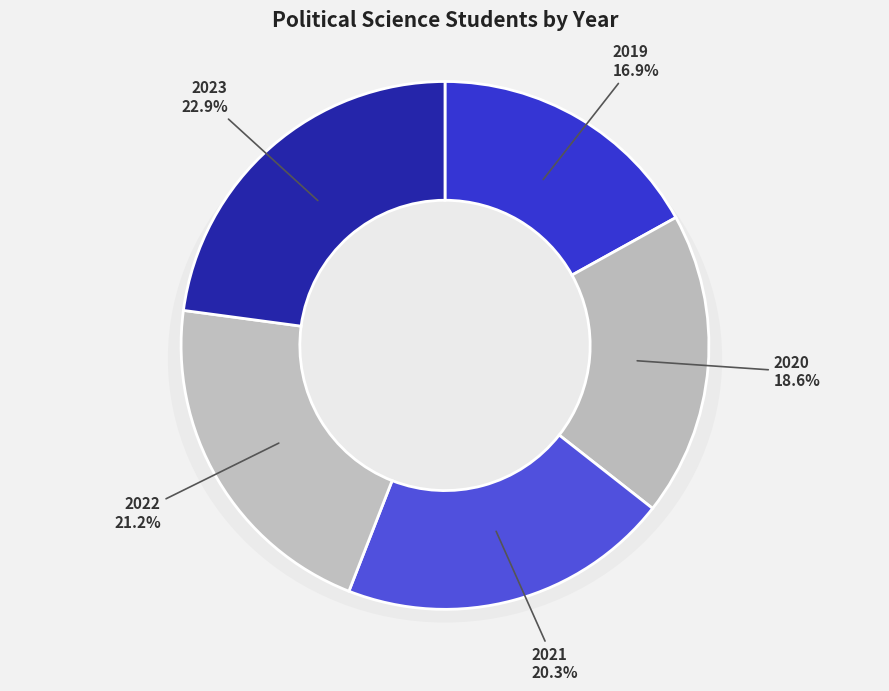

To the nearest percent, what percentage of the pie is 2020?

19%